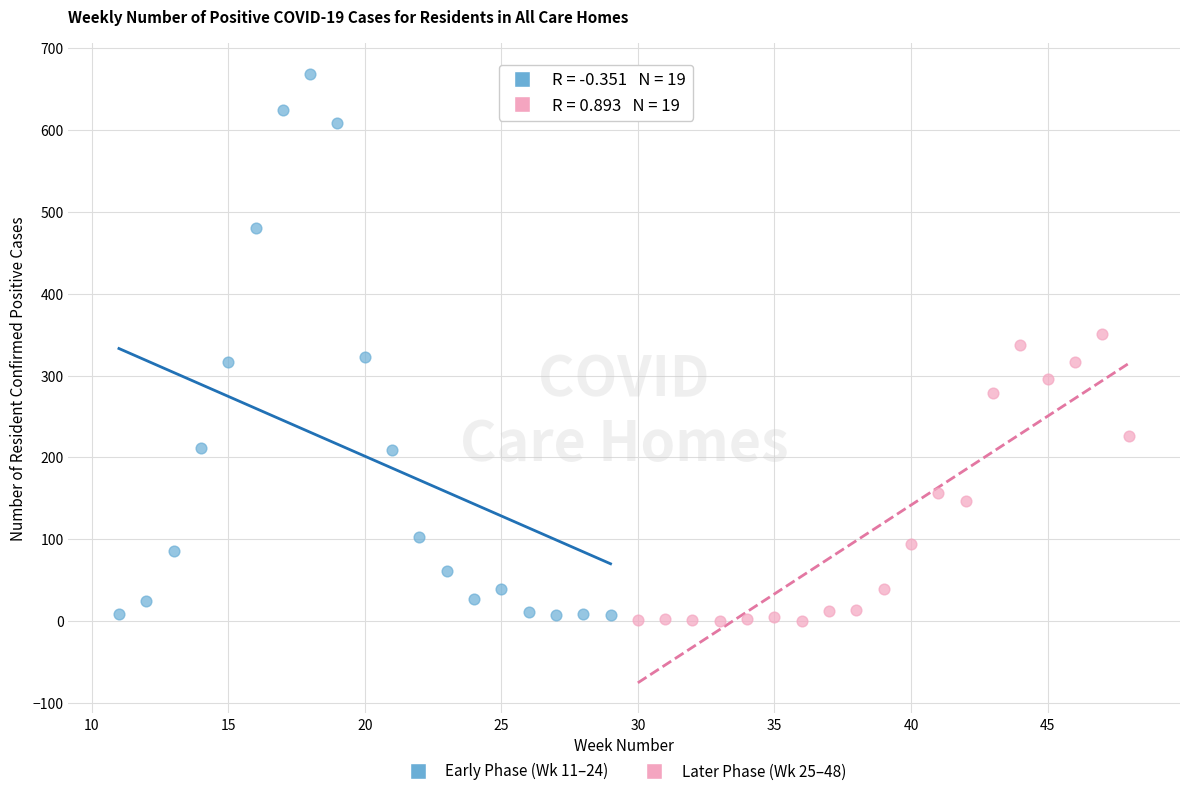

What are all the series names shown in the legend?

Early Phase (Wk 11–24), Later Phase (Wk 25–48)